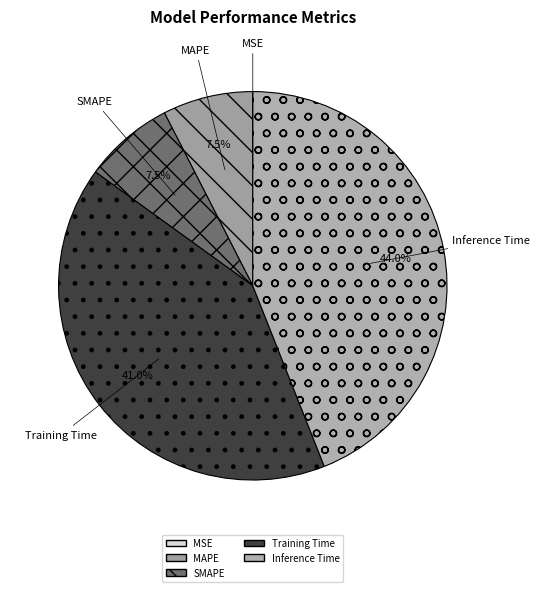

What portion of the pie excludes SMAPE?

92.5%